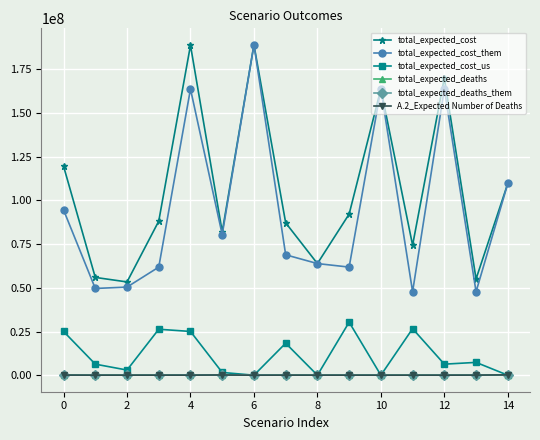

Which series has the largest total across all categories?

total_expected_cost